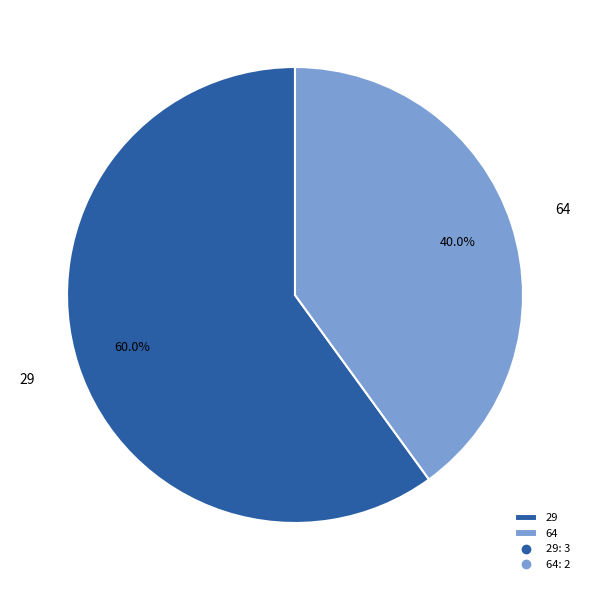

The 64 slice represents 29% of the pie. True or false?

False